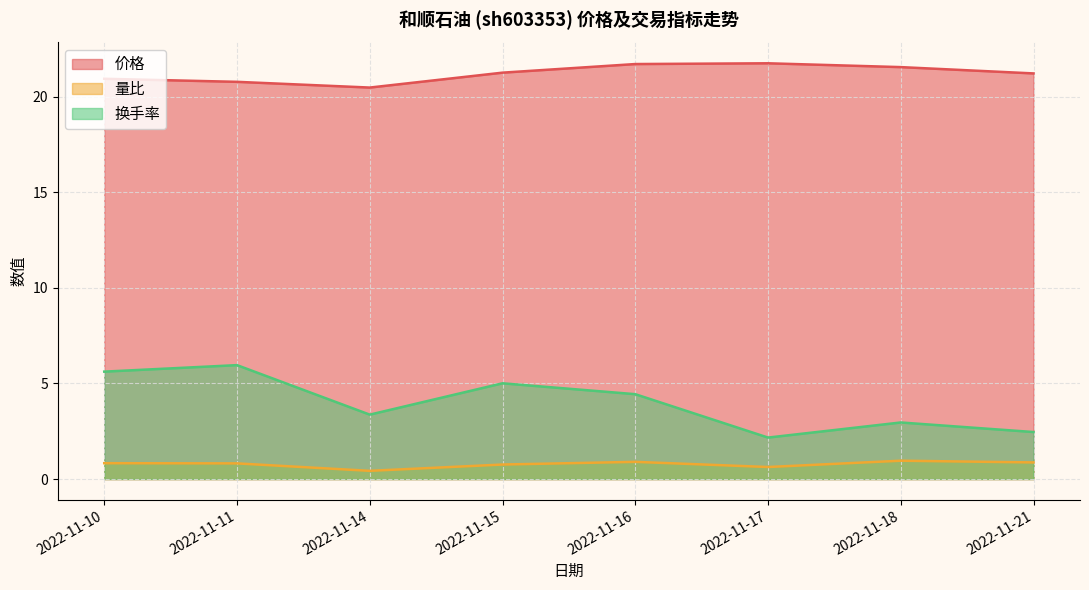

At which category is the sum across all series the highest?

2022-11-11